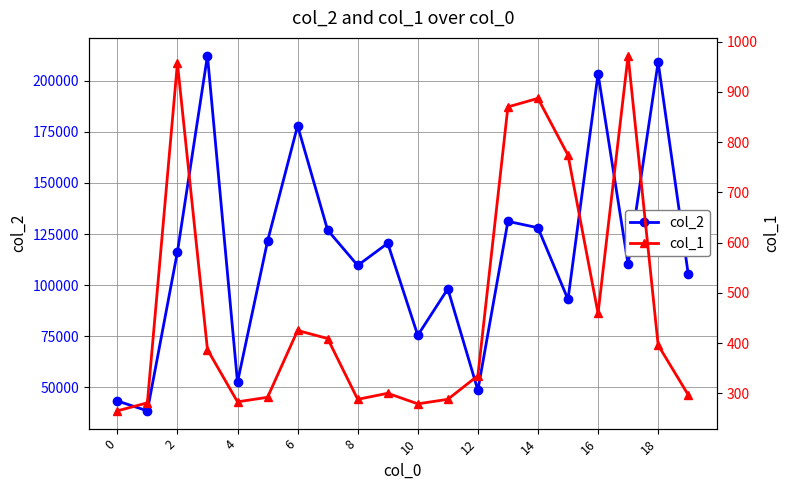

In col_2, how many points are higher than both neighbors (excluding endpoints)?

7